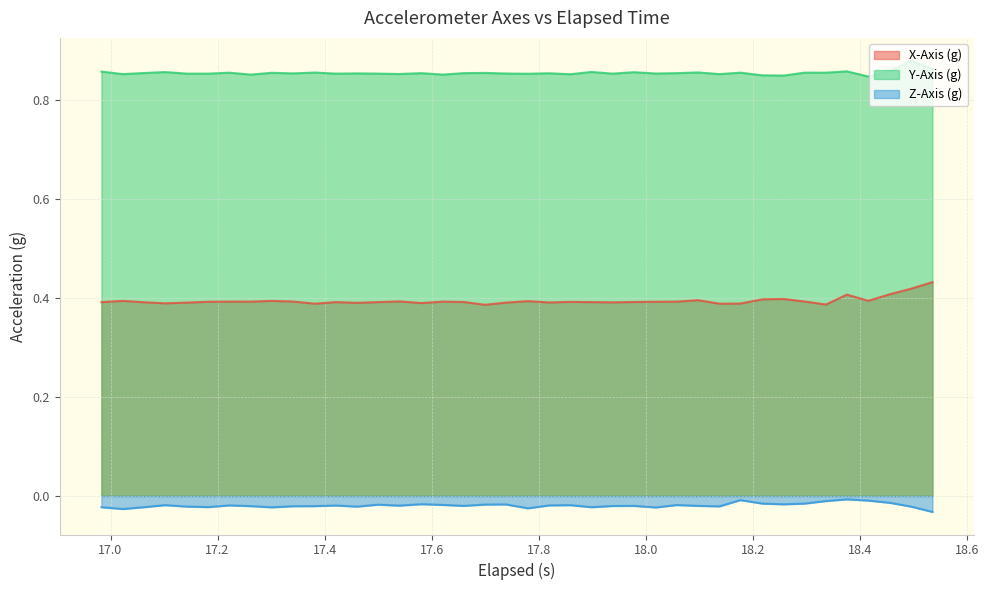

Which series has the largest total across all categories?

Y-Axis (g)